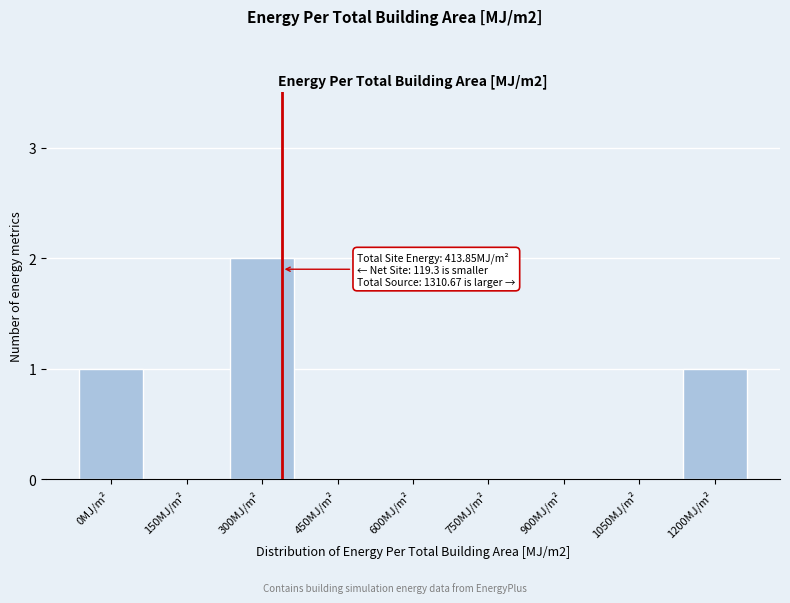

Reading right to left, what are all the values shown in this chart?

1200MJ/m²=1	1050MJ/m²=0	900MJ/m²=0	750MJ/m²=0	600MJ/m²=0	450MJ/m²=0	300MJ/m²=2	150MJ/m²=0	0MJ/m²=1